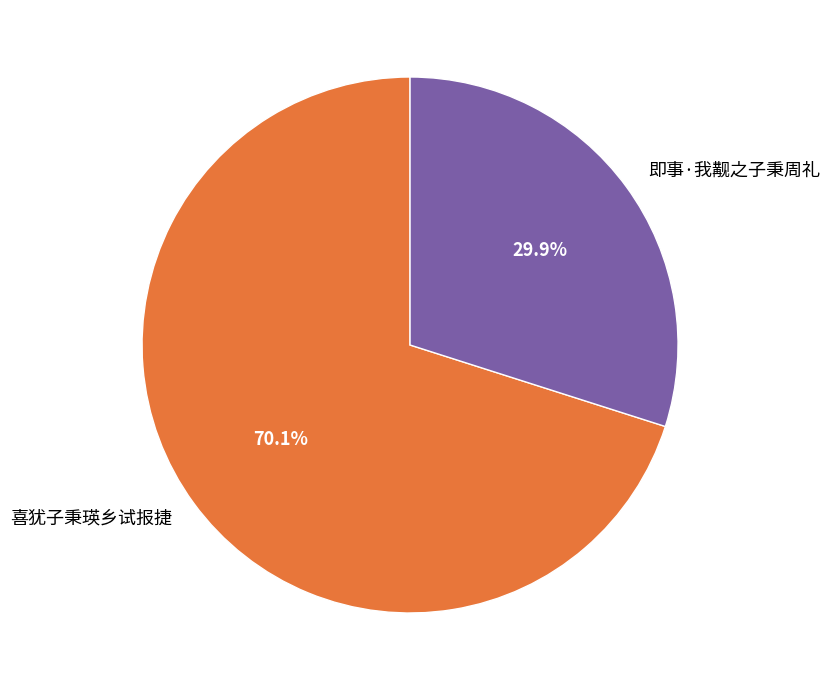

Is it true that 喜犹子秉瑛乡试报捷 is 76% of the pie?

False